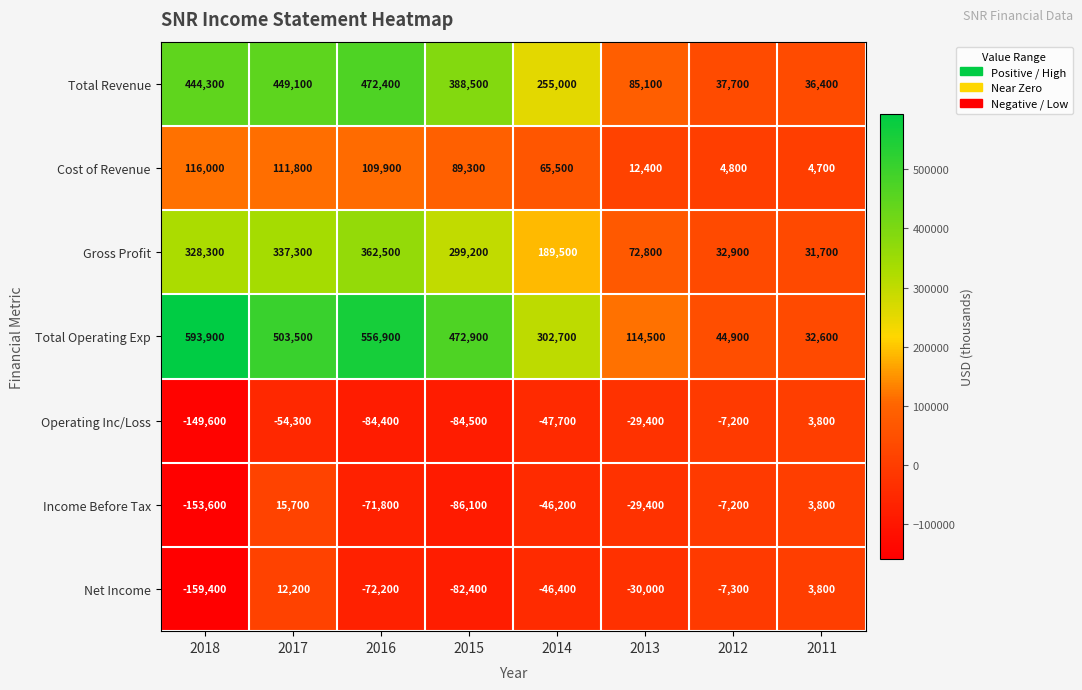

Count the number of categories in the chart.

8